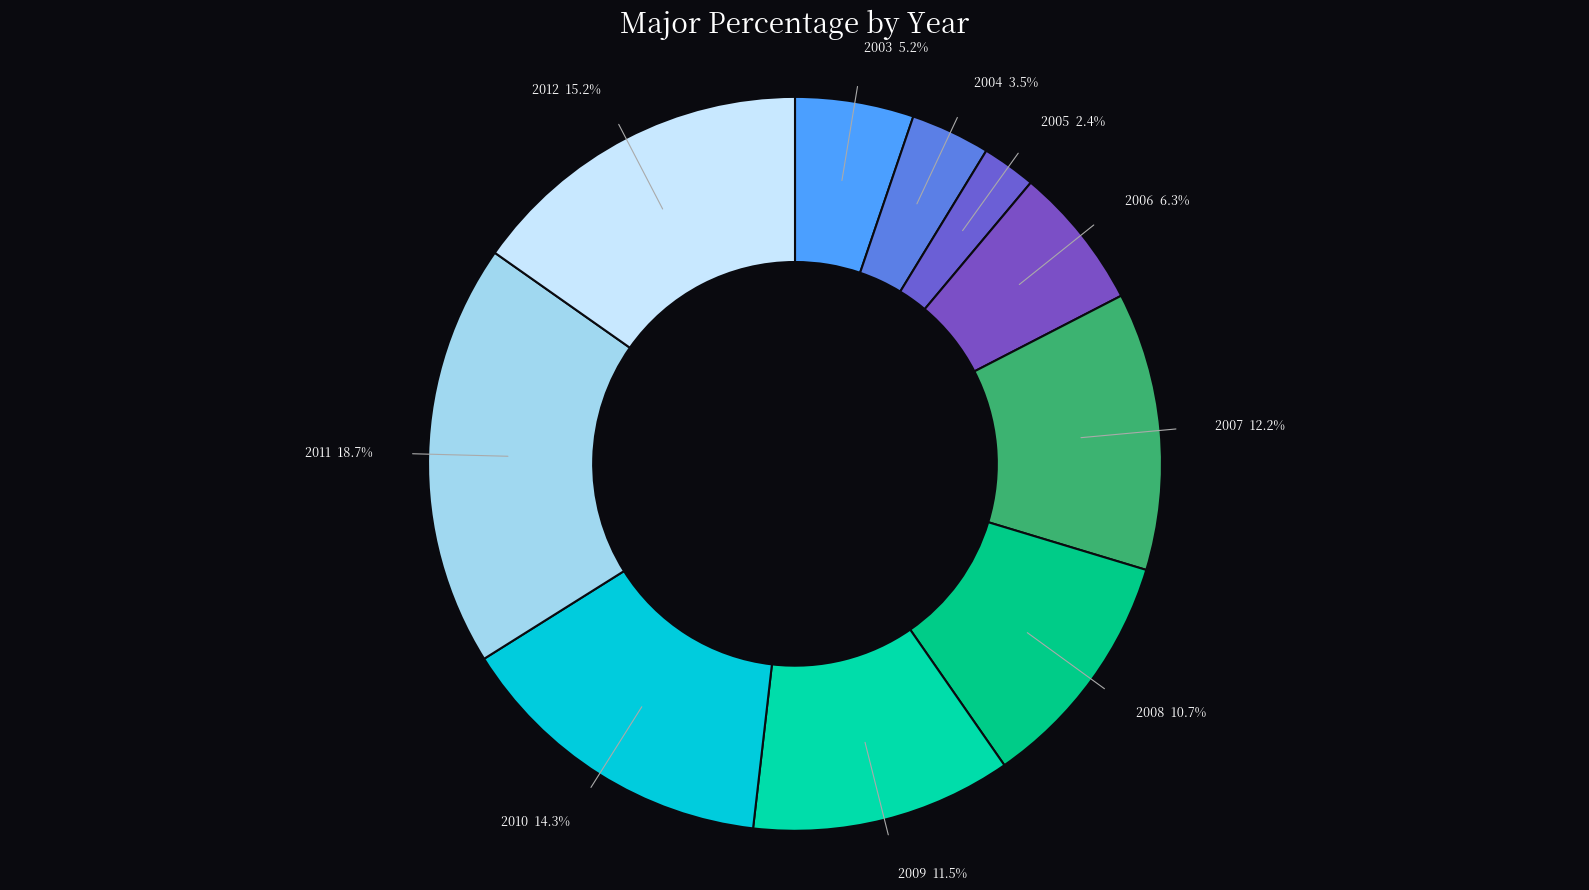

To the nearest percent, what is the combined percentage of 2007 and 2008?

23%